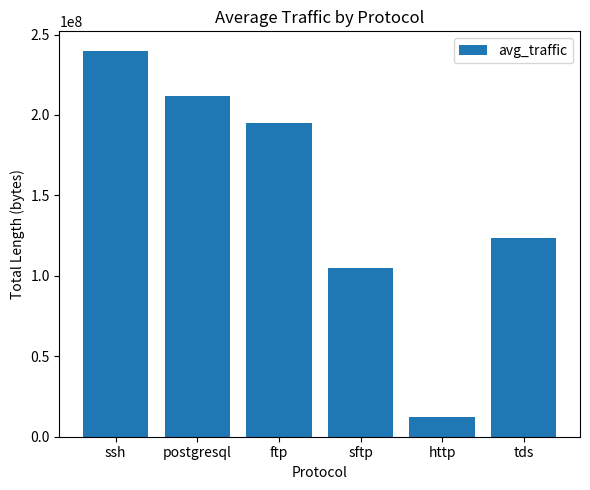

Reading left to right, transcribe all the data shown in this chart.

240009131.5	211513254.0	195320878.5	105013204.0	12463025.0	123779796.5